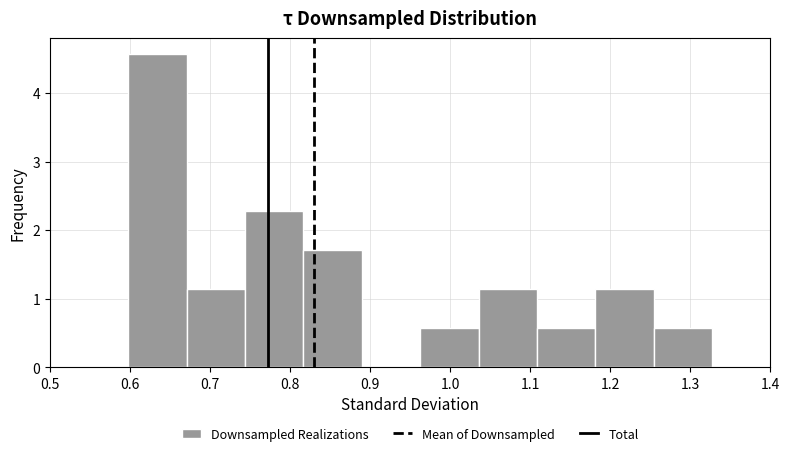

Reading left to right, transcribe this chart: for each bar, give the range it covers on the x-axis and its height. Neither the bar edges nor the heights are printed on the chart, so give them approximately, as read against the axes.

0.60 to 0.67: 4.6
0.67 to 0.74: 1.1
0.74 to 0.82: 2.3
0.82 to 0.89: 1.7
0.89 to 0.96: 0
0.96 to 1.04: 0.6
1.04 to 1.11: 1.1
1.11 to 1.18: 0.6
1.18 to 1.25: 1.1
1.25 to 1.33: 0.6